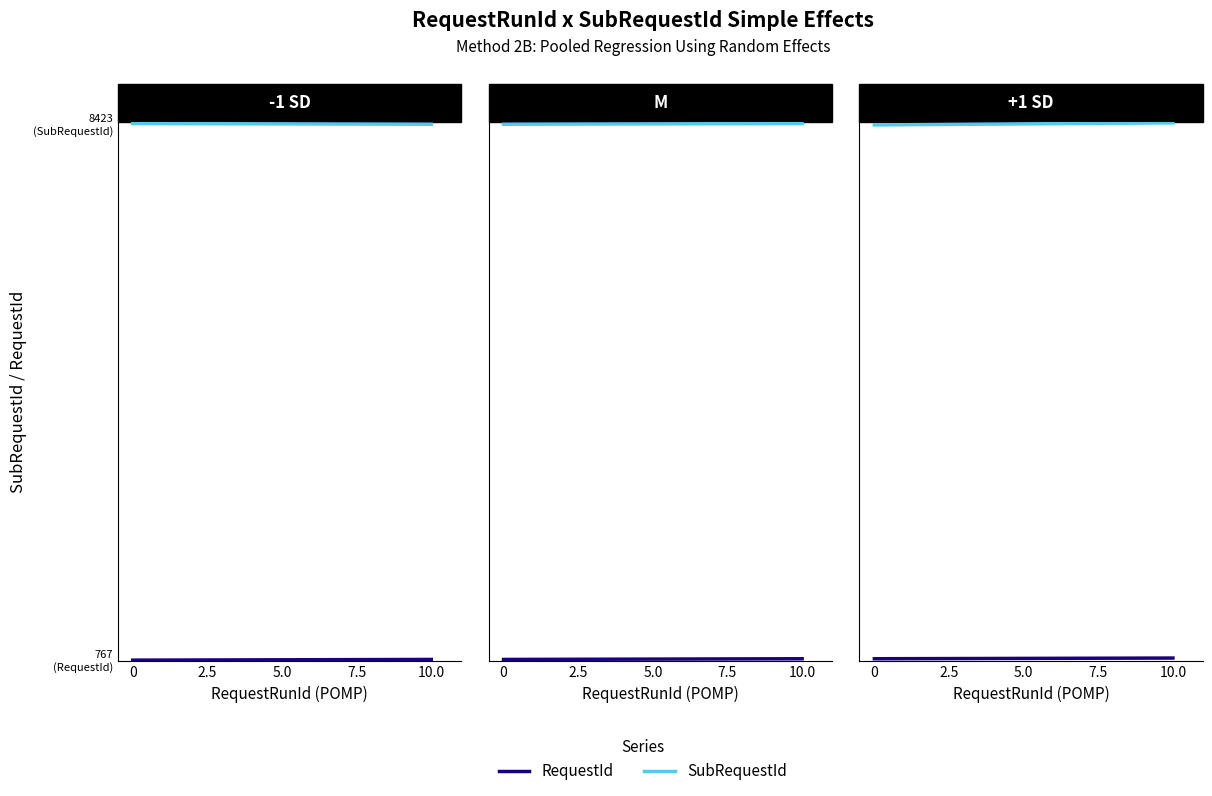

What is the difference between the SubRequestId values at 10.0 and 0?

30